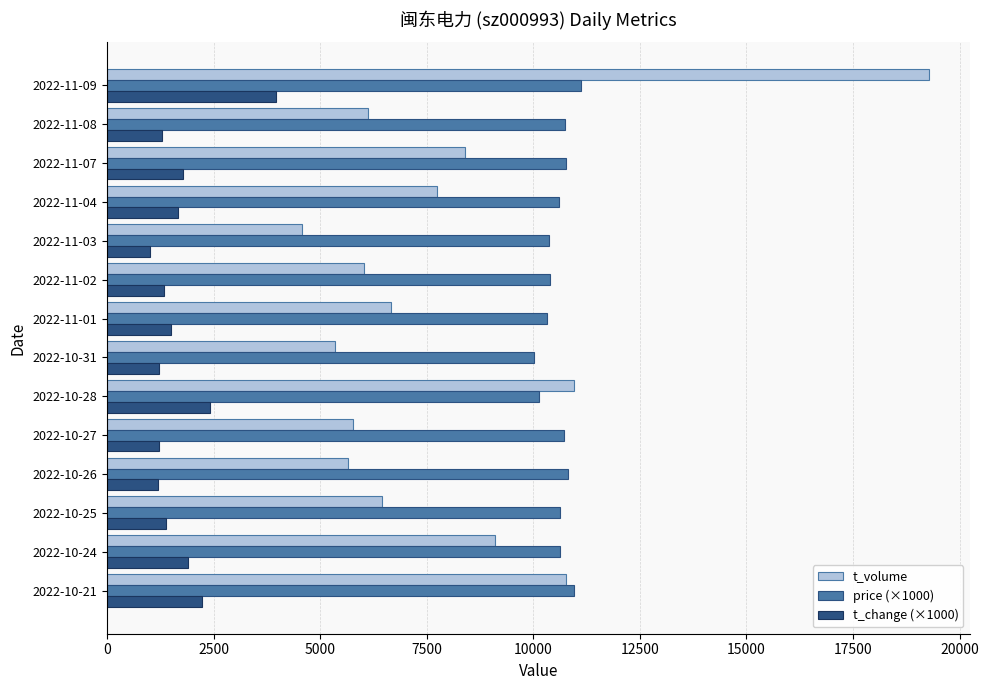

Which series changed the most between 2022-10-28 and 2022-11-04?

t_volume